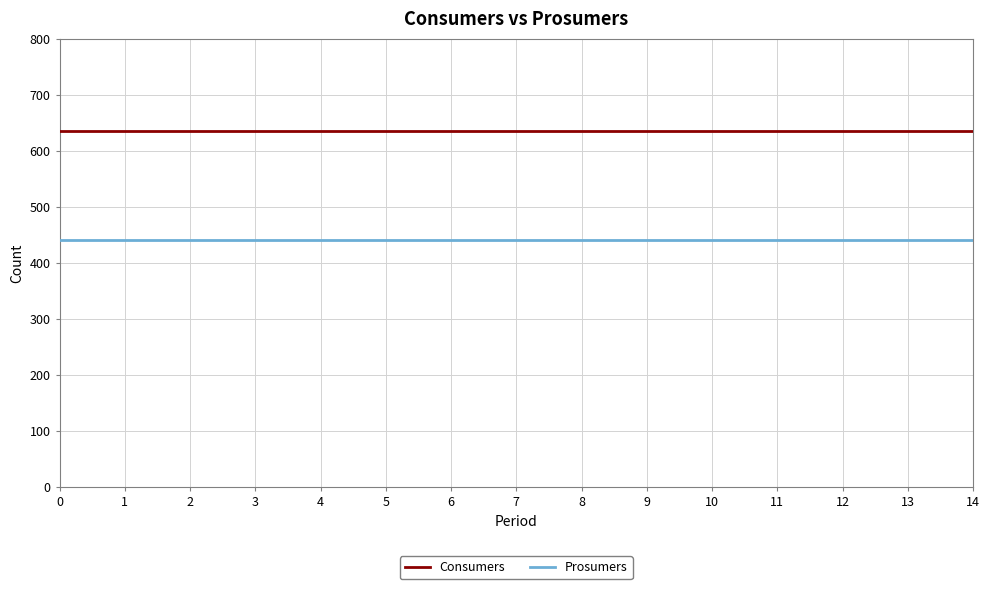

Reading left to right, what are all the values shown in this chart?

Consumers: 635	635	635	635	635	635	635	635	635	635	635	635	635	635	635
Prosumers: 440	440	440	440	440	440	440	440	440	440	440	440	440	440	440